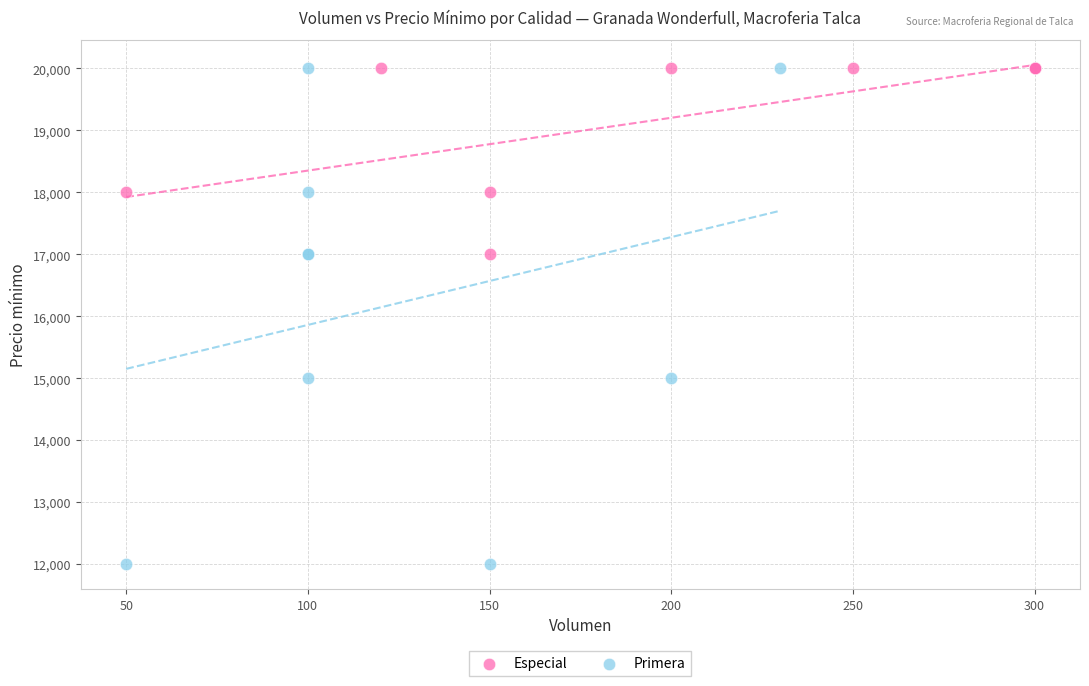

Which series has the widest spread of Y values?

Primera